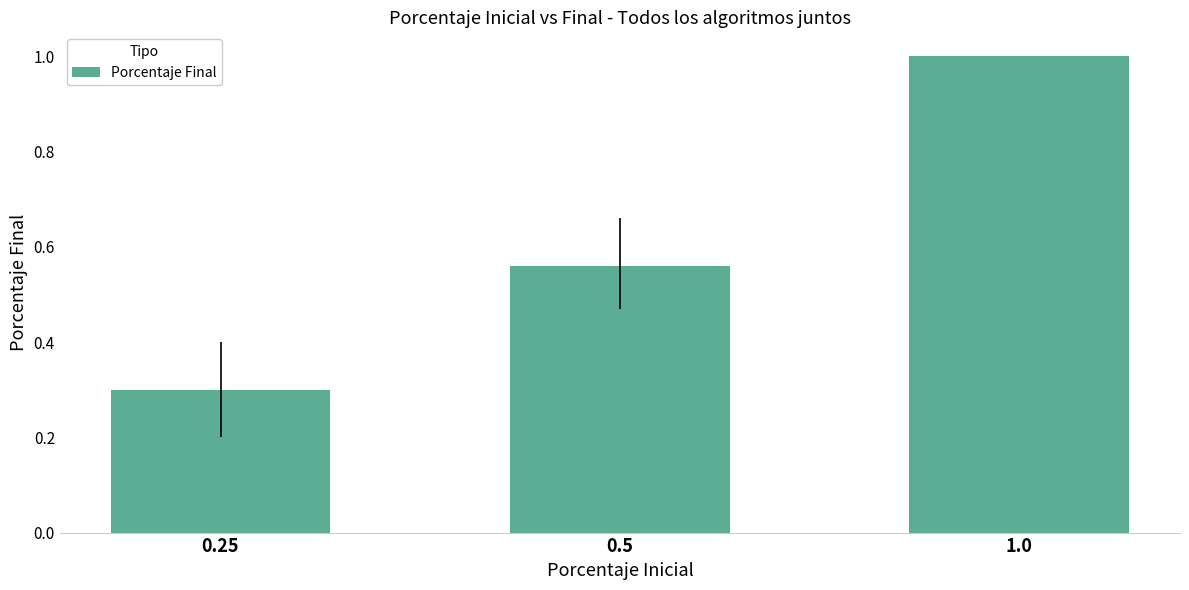

The chart shows a value of 1.7 at 1.0. True or false?

False